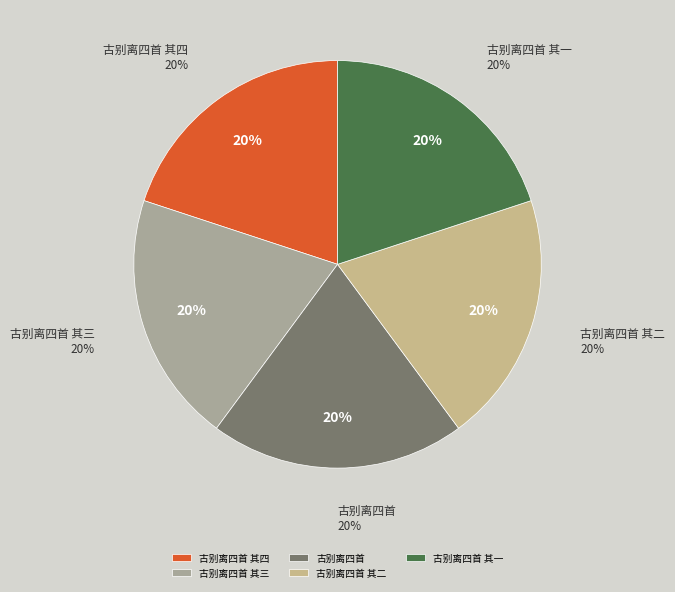

Count the number of slices in the pie.

5